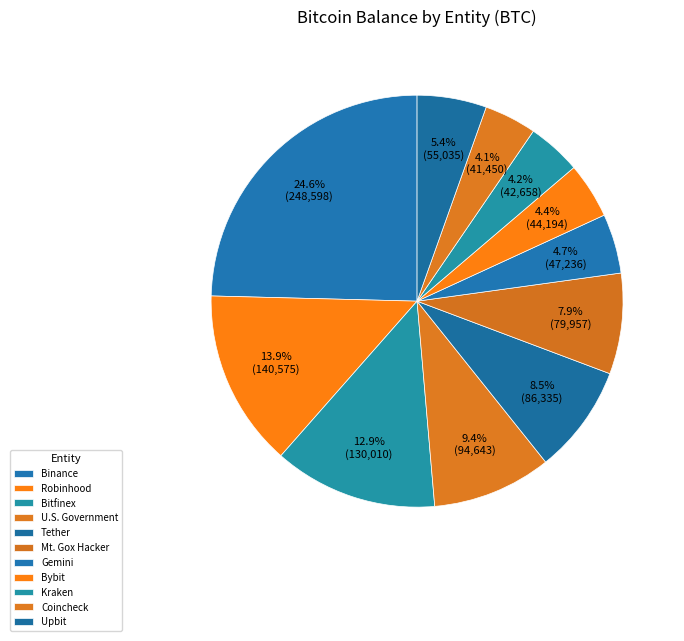

How many slices are in this pie chart?

11